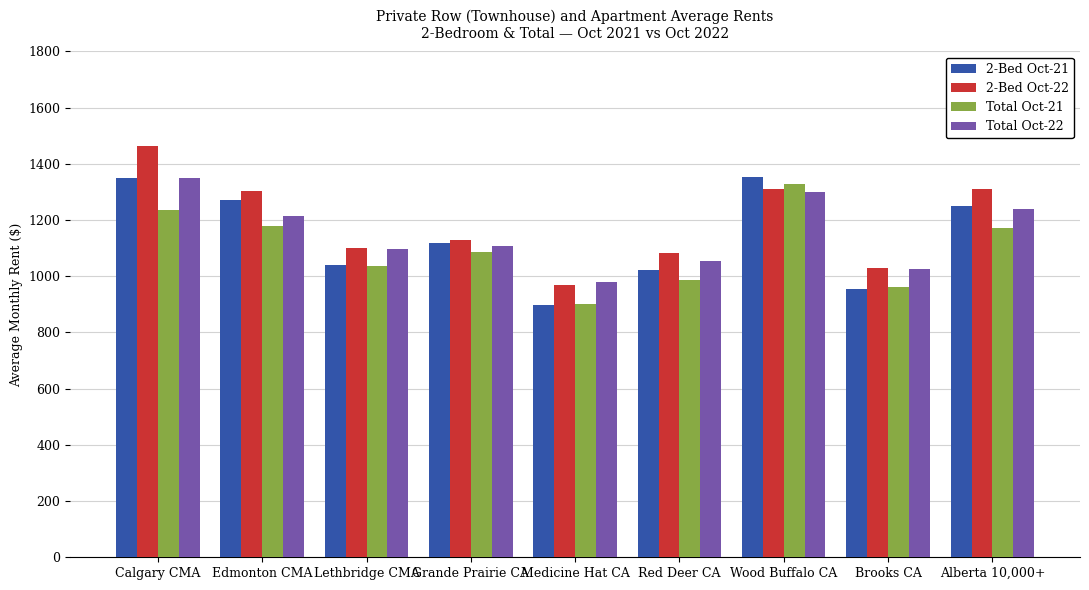

What is the spread (max minus min) of values at Calgary CMA?

227